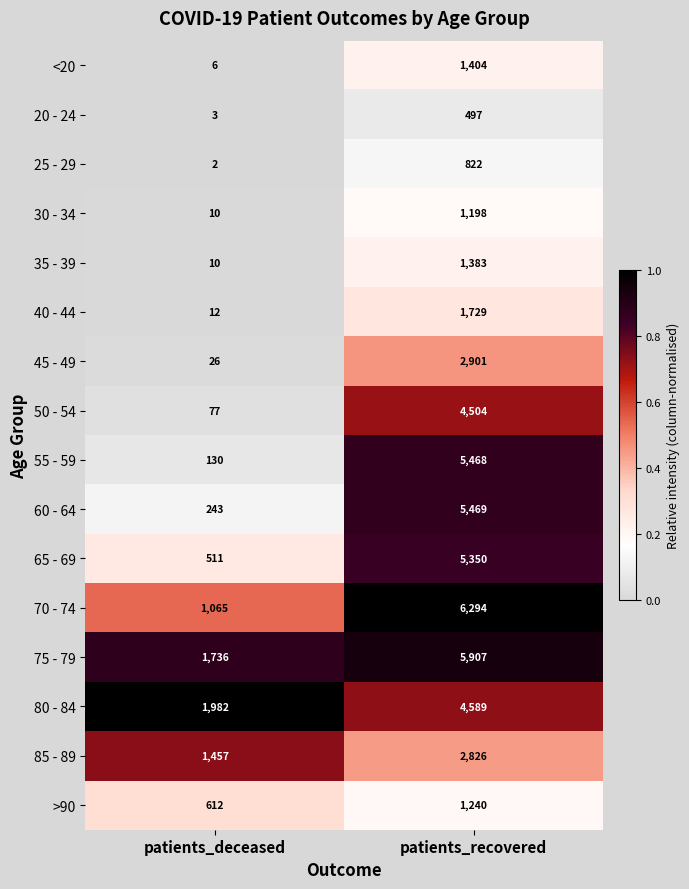

What is the average value of the 20 - 24 series?

250